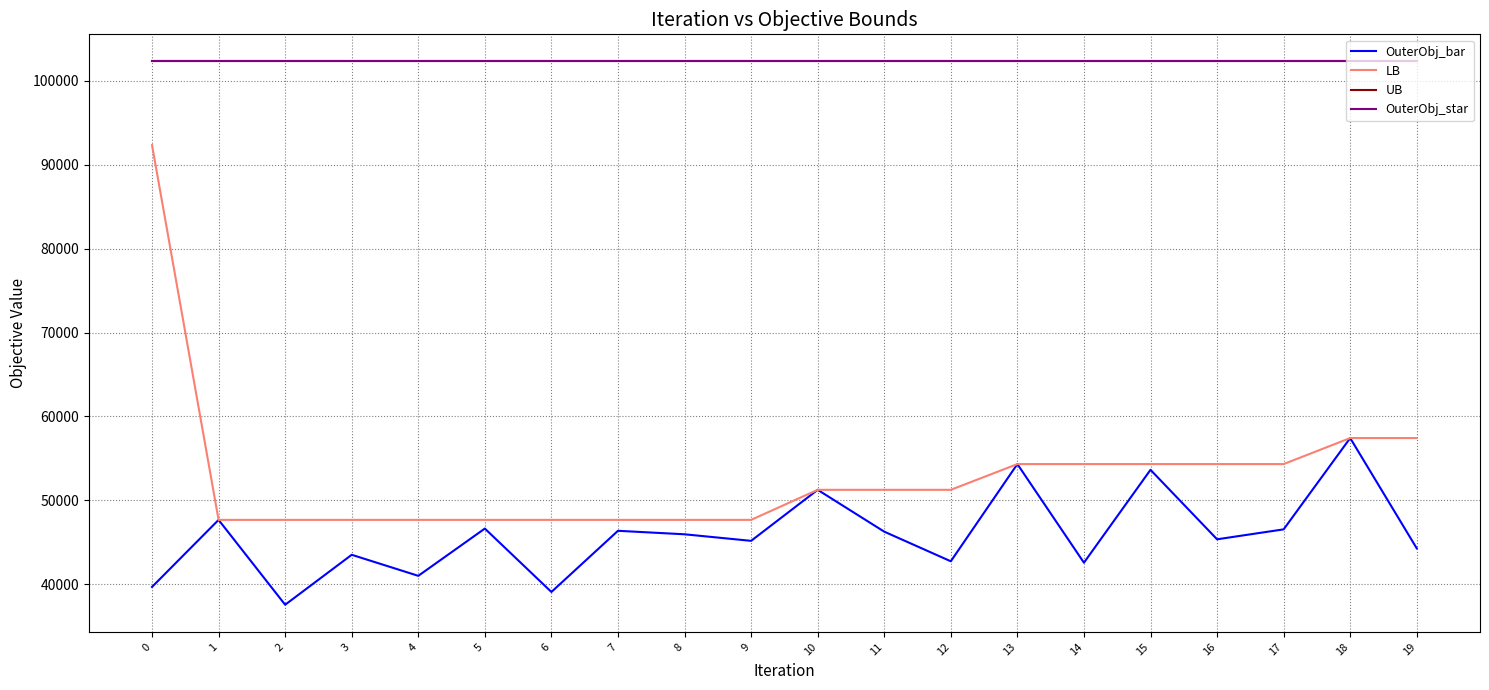

Does the chart display data point markers on the line(s)?

No